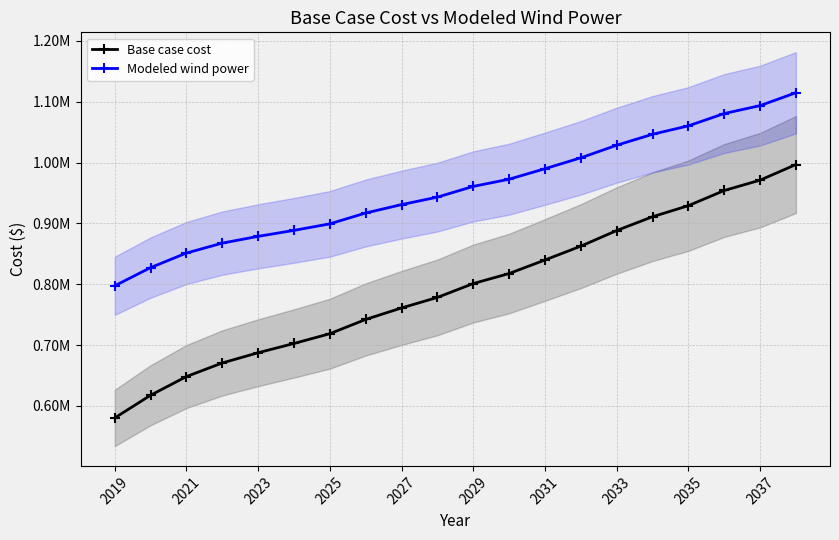

At 2025, list the series in order from smallest to largest.

Base case cost, Modeled wind power